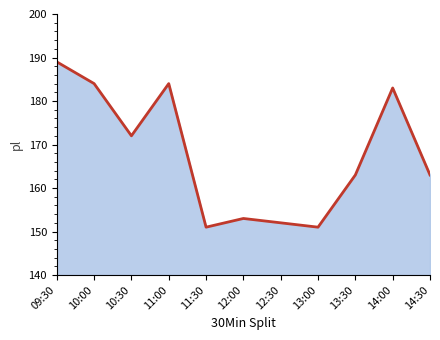

At which label is the value closest to 170?

10:30